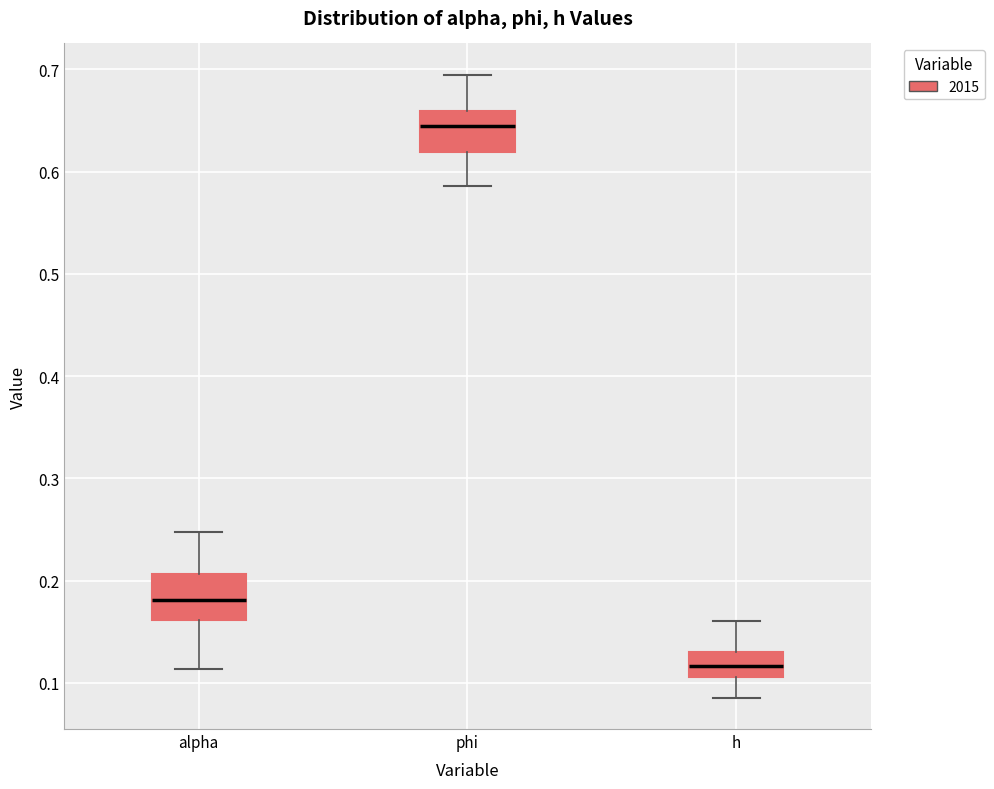

Which box has the highest median line?

phi